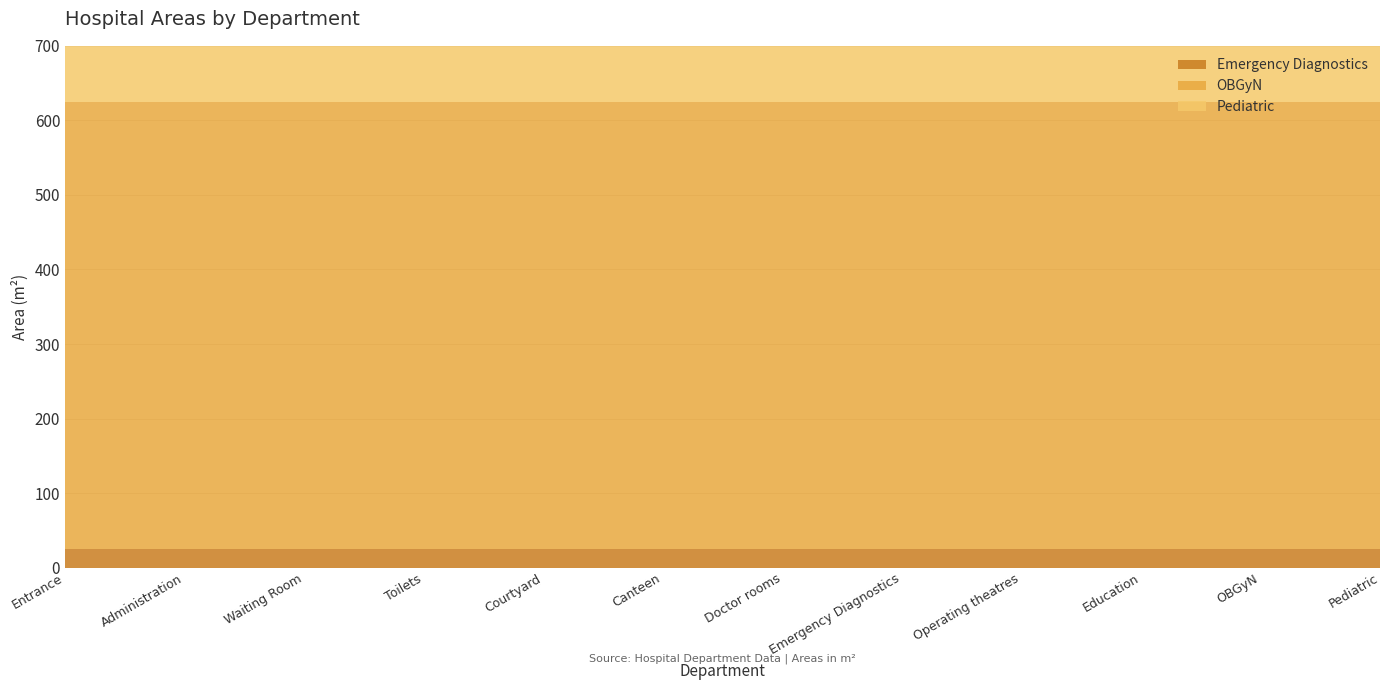

True or false: OBGyN and Pediatric cross at least once.

False